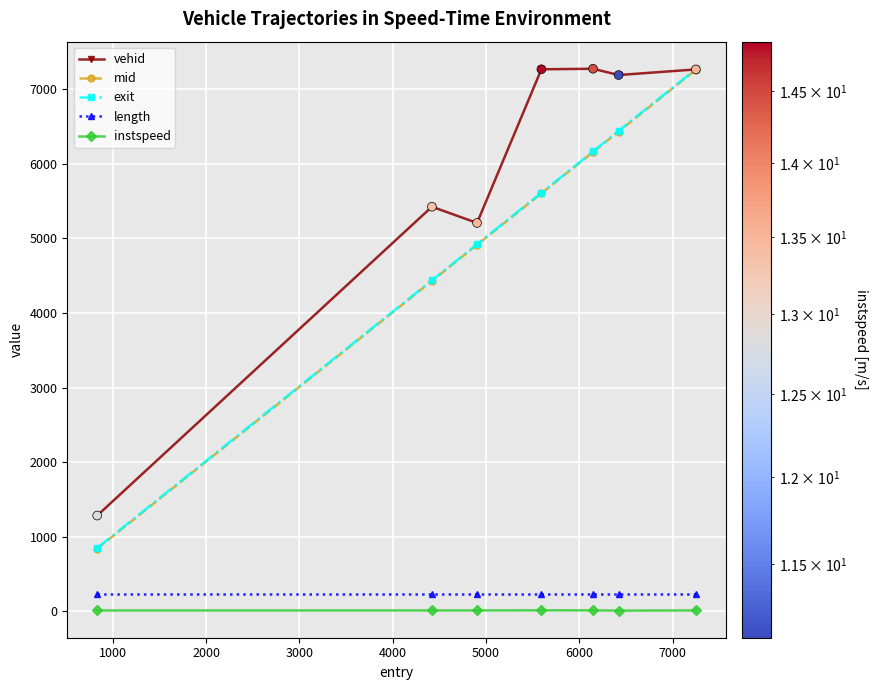

At how many categories does at least one series exceed 4028?

6